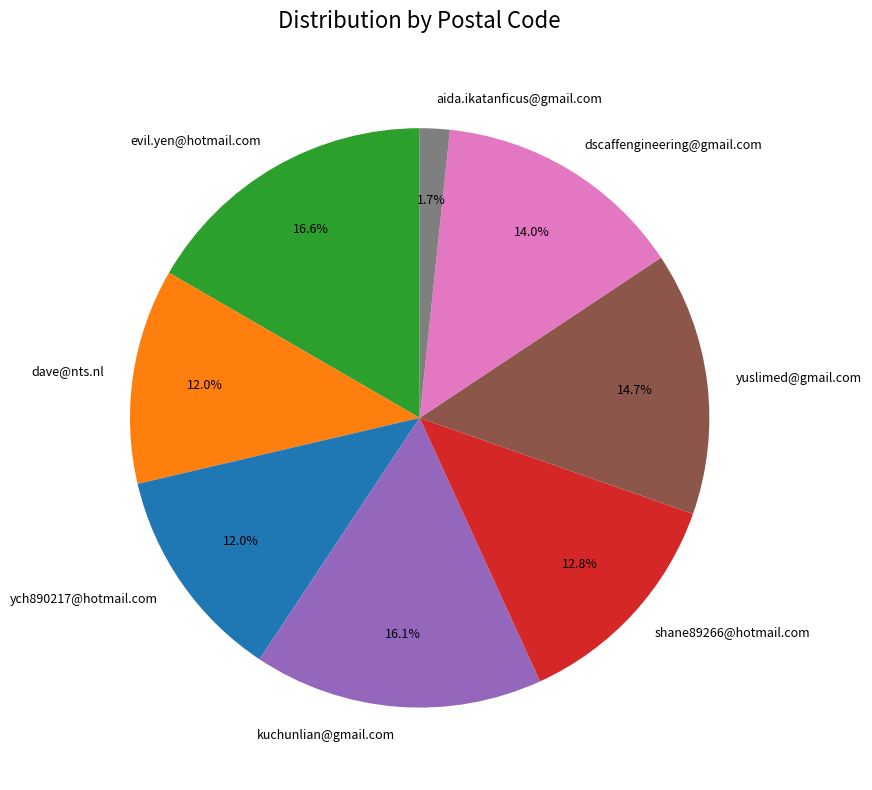

Is there any slice that represents more than half of the pie?

No